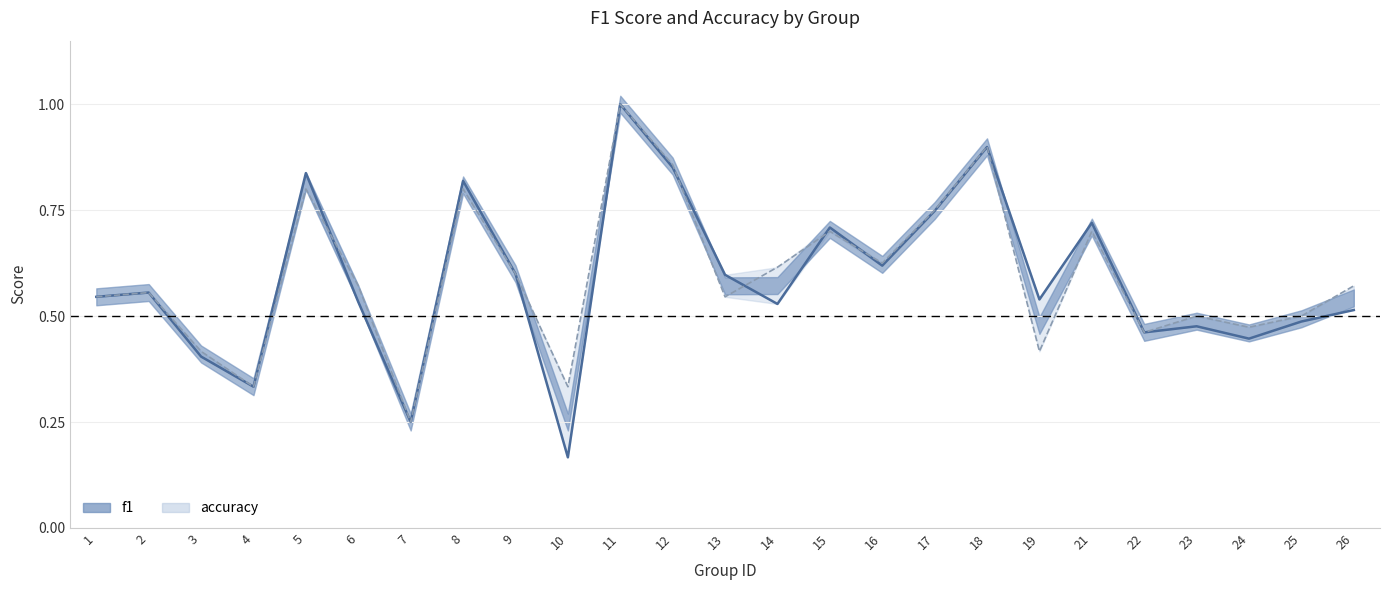

At 13, list the series in order from smallest to largest.

accuracy, f1